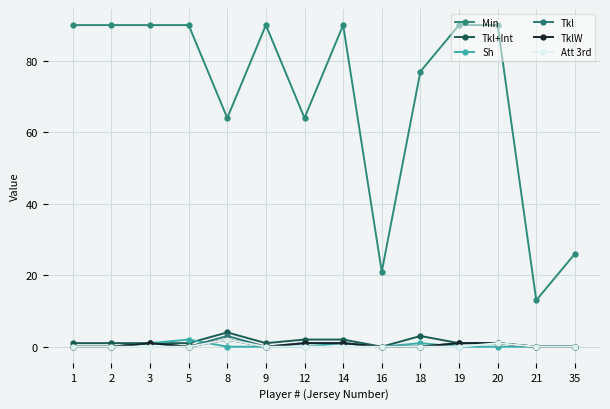

What is the difference between the second highest and minimum values in the Tkl+Int series?

3